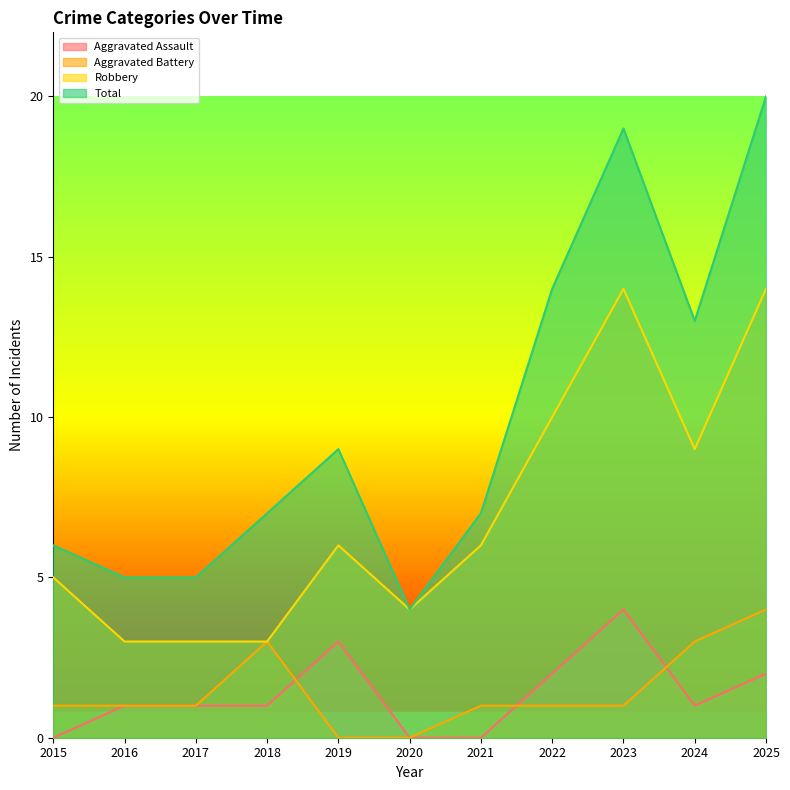

What are all the series names shown in the legend?

Aggravated Assault, Aggravated Battery, Robbery, Total